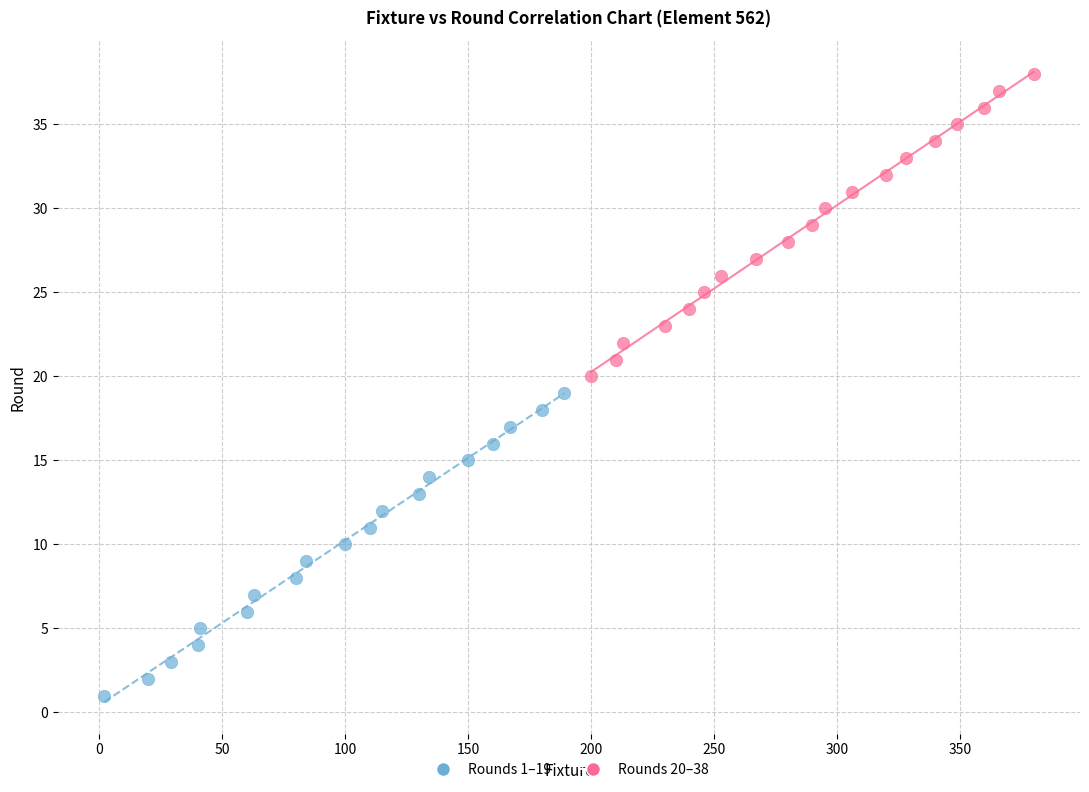

Which series contains the highest Y value?

Rounds 20–38